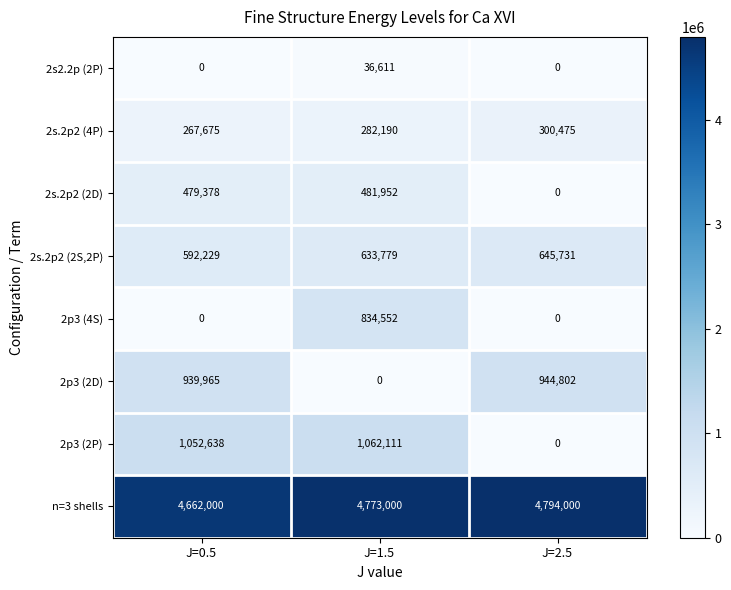

What is the average value of the 2p3 (2D) series?

628256